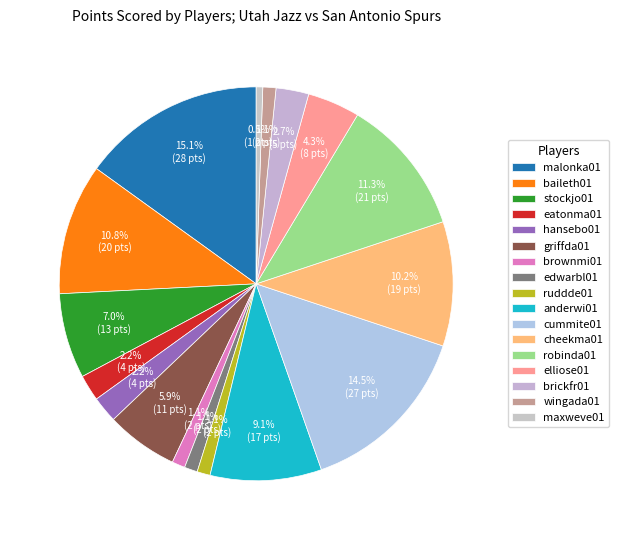

How many slices are in this pie chart?

17